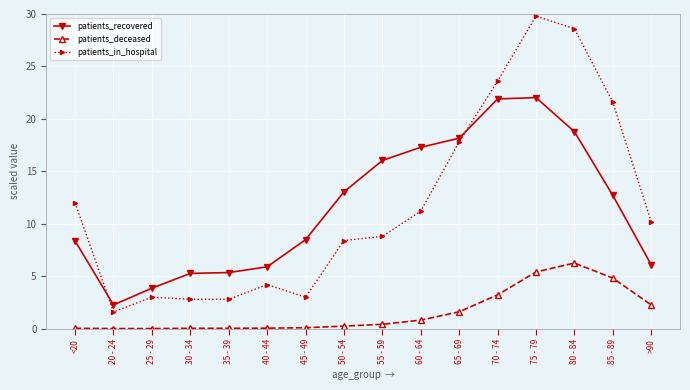

Rank the series at 45 - 49 from lowest to highest value.

patients_deceased, patients_in_hospital, patients_recovered